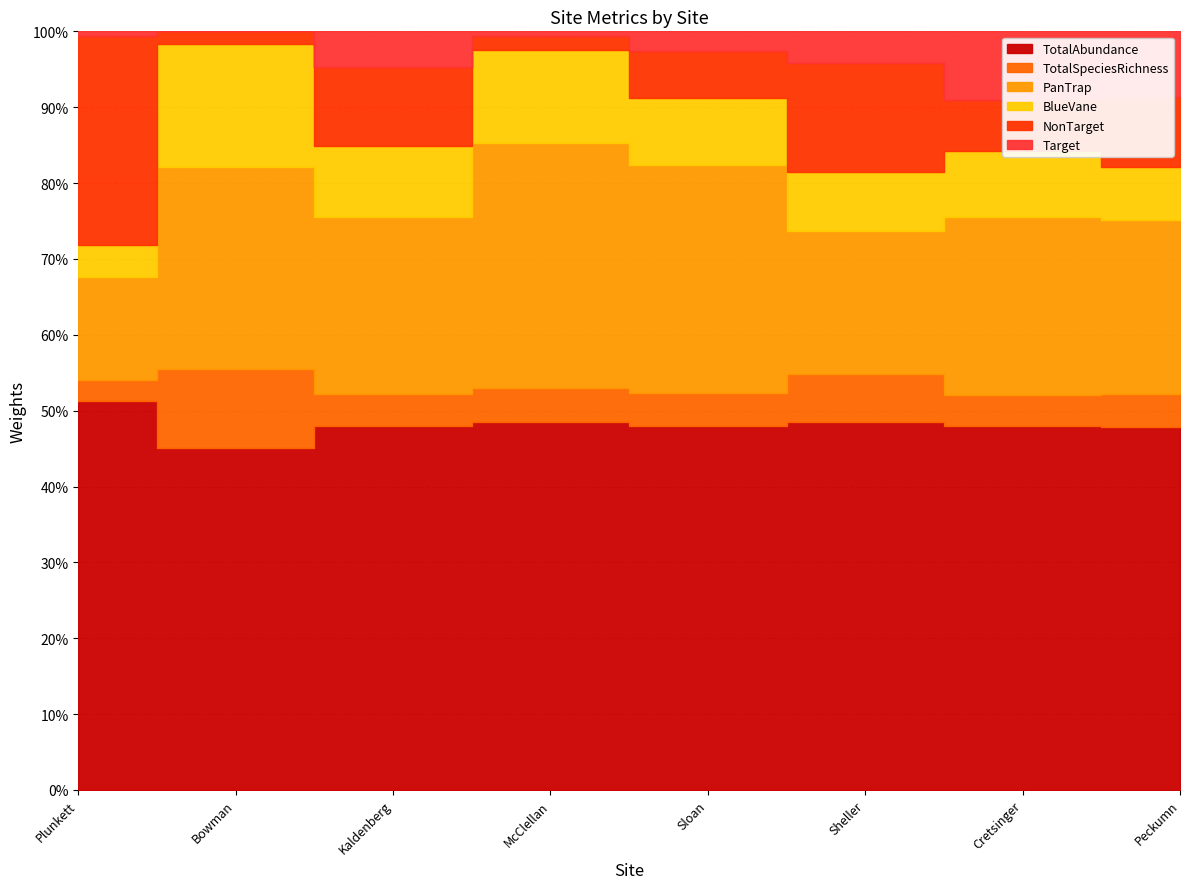

At which label is TotalAbundance closest to 483?

Peckumn